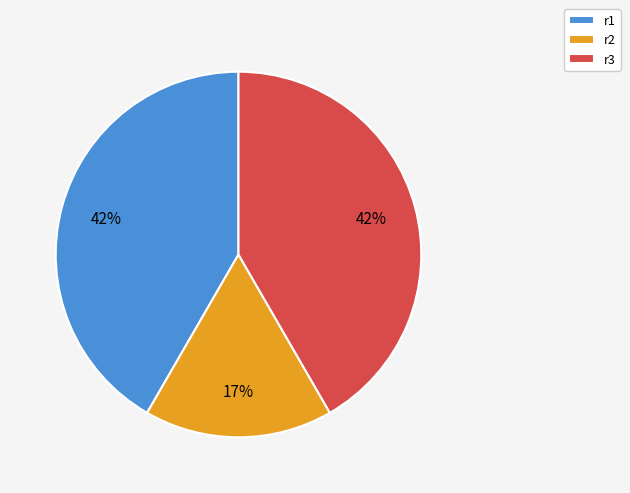

The r3 slice represents 42% of the pie. True or false?

True